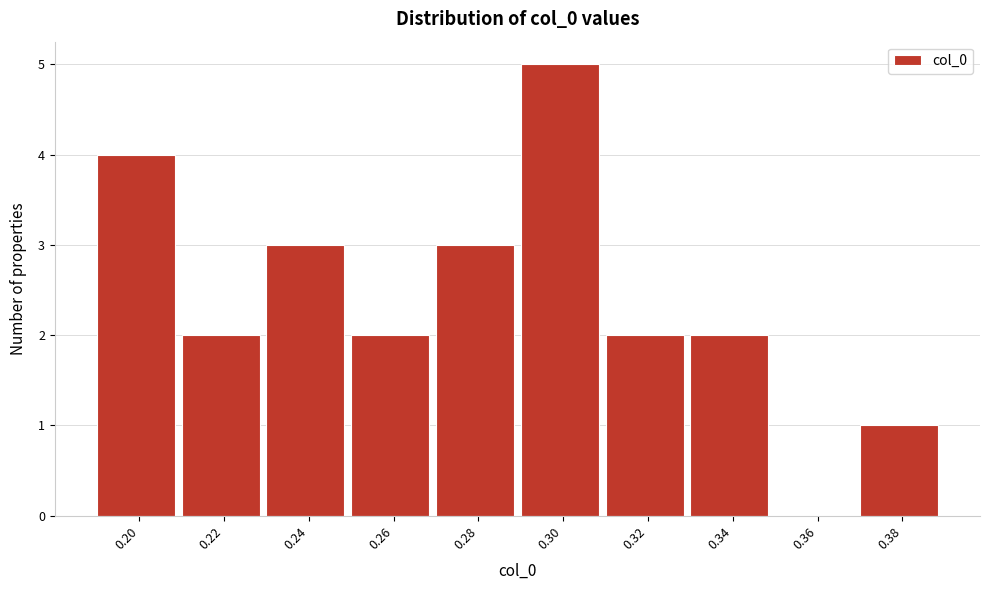

Reading left to right, transcribe all the data shown in this chart.

0.20=4	0.22=2	0.24=3	0.26=2	0.28=3	0.30=5	0.32=2	0.34=2	0.36=0	0.38=1